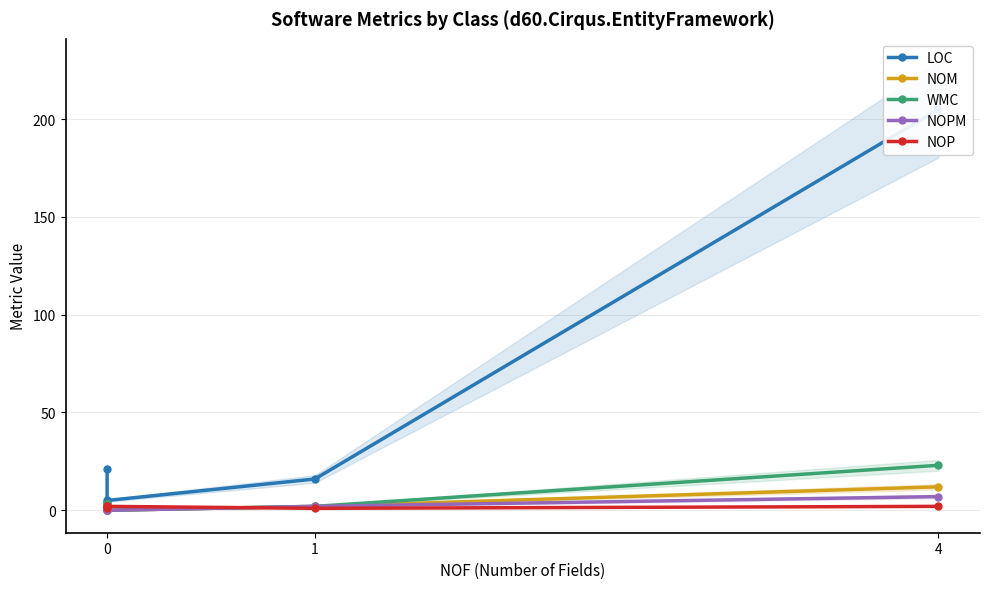

Reading left to right, what are all the values shown in this chart?

LOC: 21	4	5	16	205
NOM: 3	0	0	2	12
WMC: 3	0	0	2	23
NOPM: 2	0	0	2	7
NOP: 2	1	2	1	2